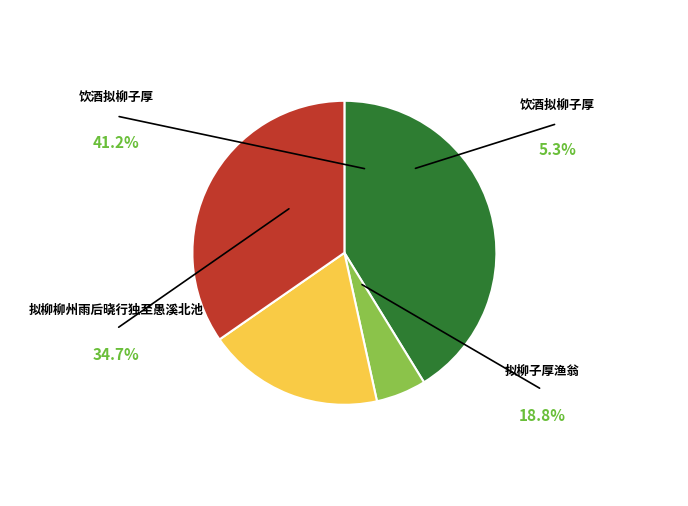

Is there a majority slice in this chart?

No